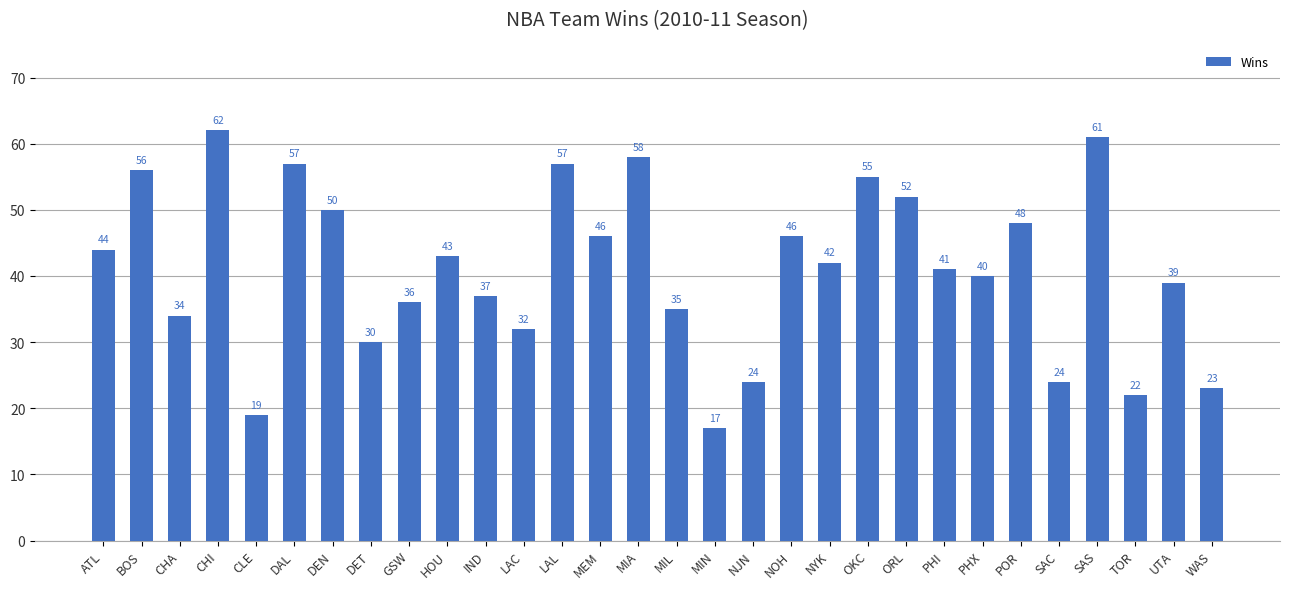

How many data points are less than 42?

15